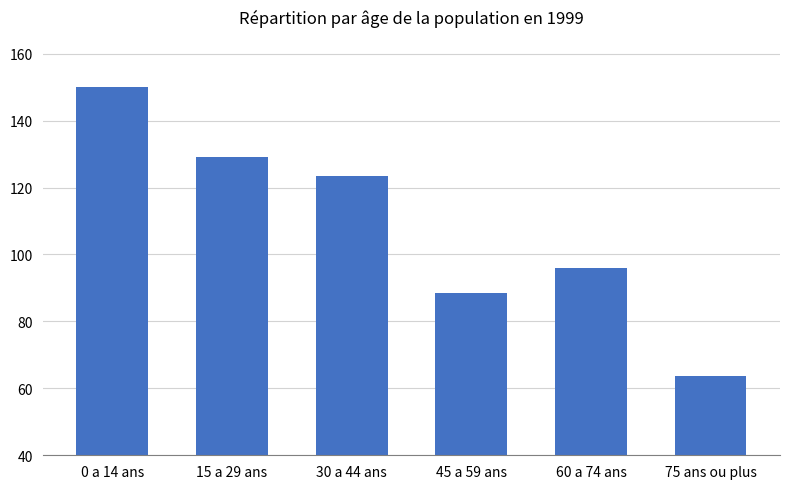

What is the label of the 2nd bar from the left?

15 a 29 ans